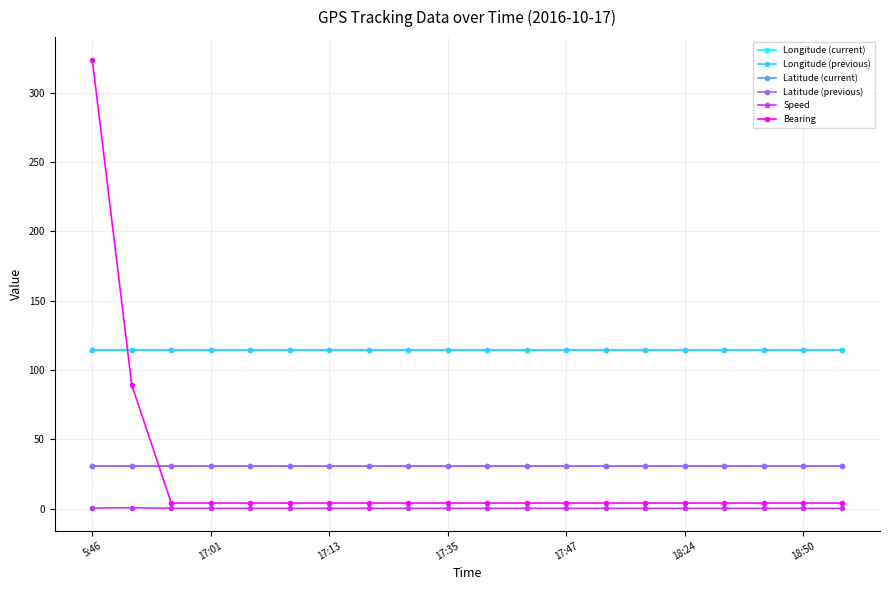

True or false: Latitude (current) and Longitude (previous) intersect in this chart.

False